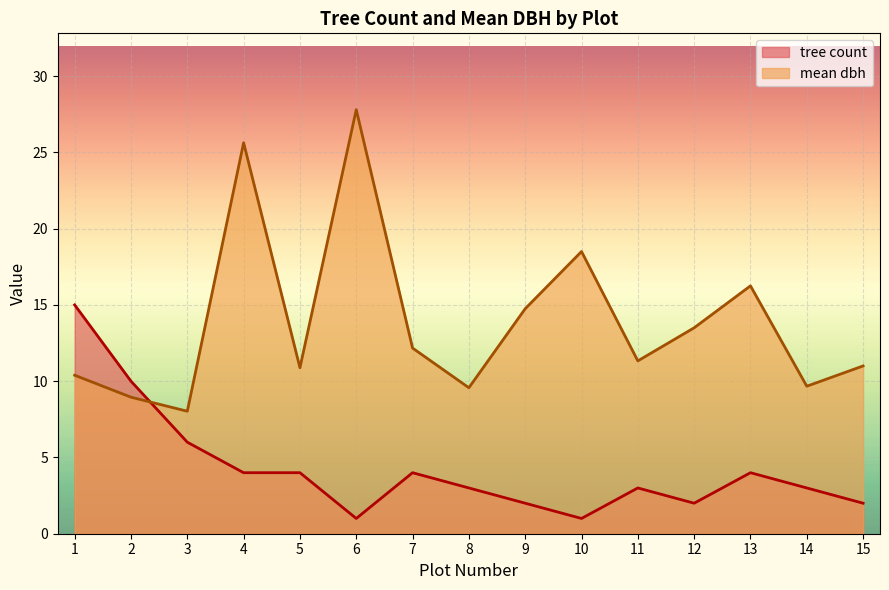

Reading left to right, list all the values displayed in this chart.

tree count: 15.0	10.0	6.0	4.0	4.0	1.0	4.0	3.0	2.0	1.0	3.0	2.0	4.0	3.0	2.0
mean dbh: 10.4	8.9	8.0	25.6	10.9	27.8	12.2	9.6	14.8	18.5	11.3	13.5	16.2	9.7	11.0